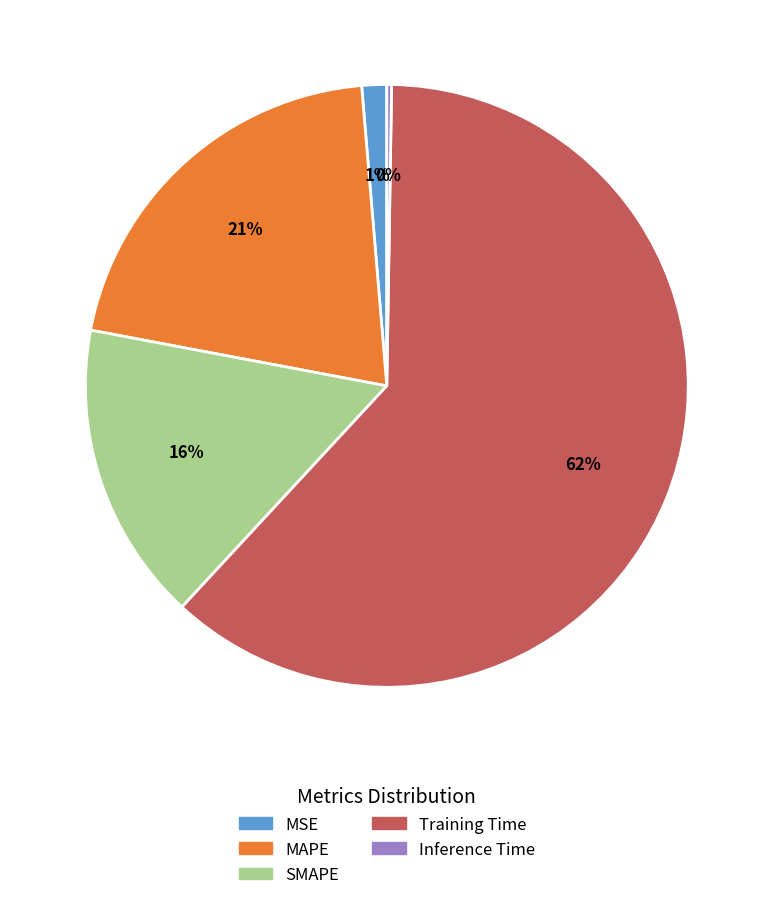

True or false: Training Time accounts for 48% of the total.

False